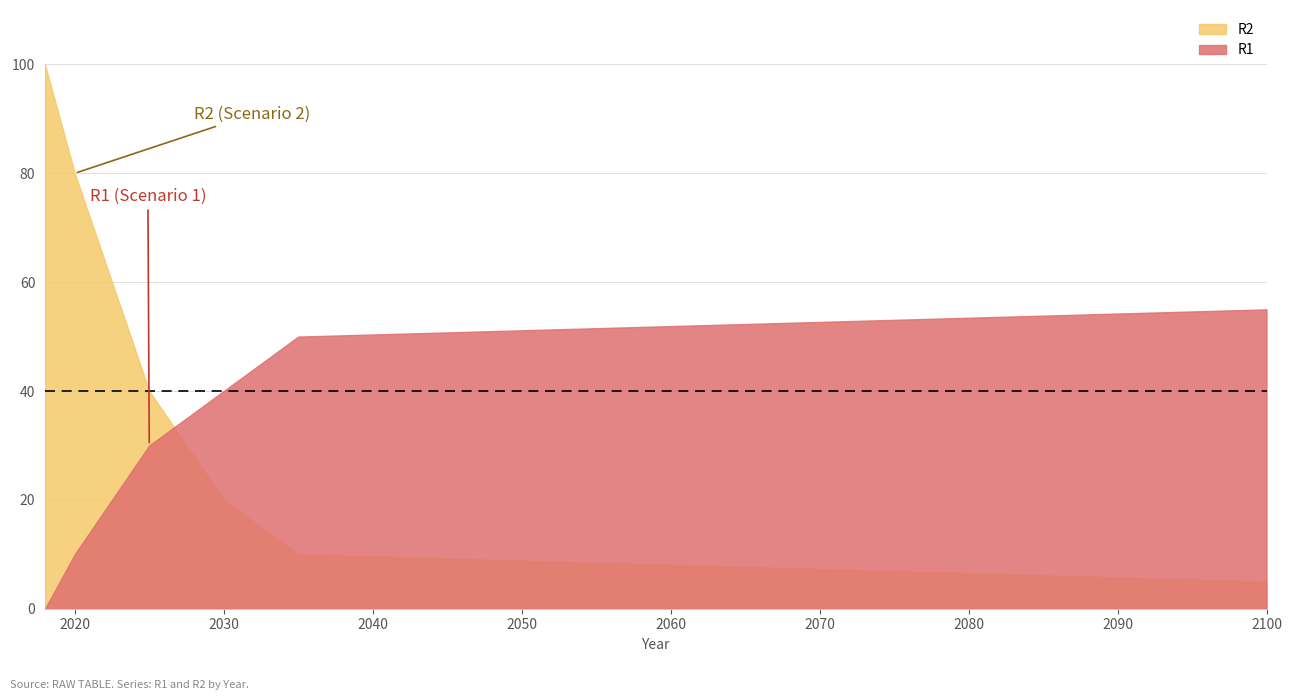

Which series has the largest total across all categories?

R2